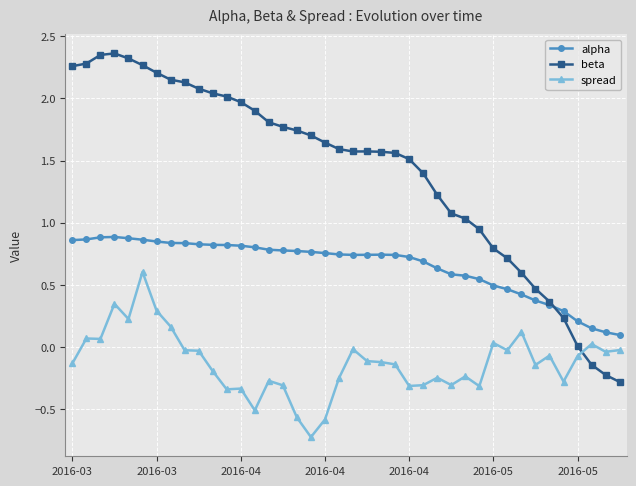

How many times do alpha and beta cross each other?

1